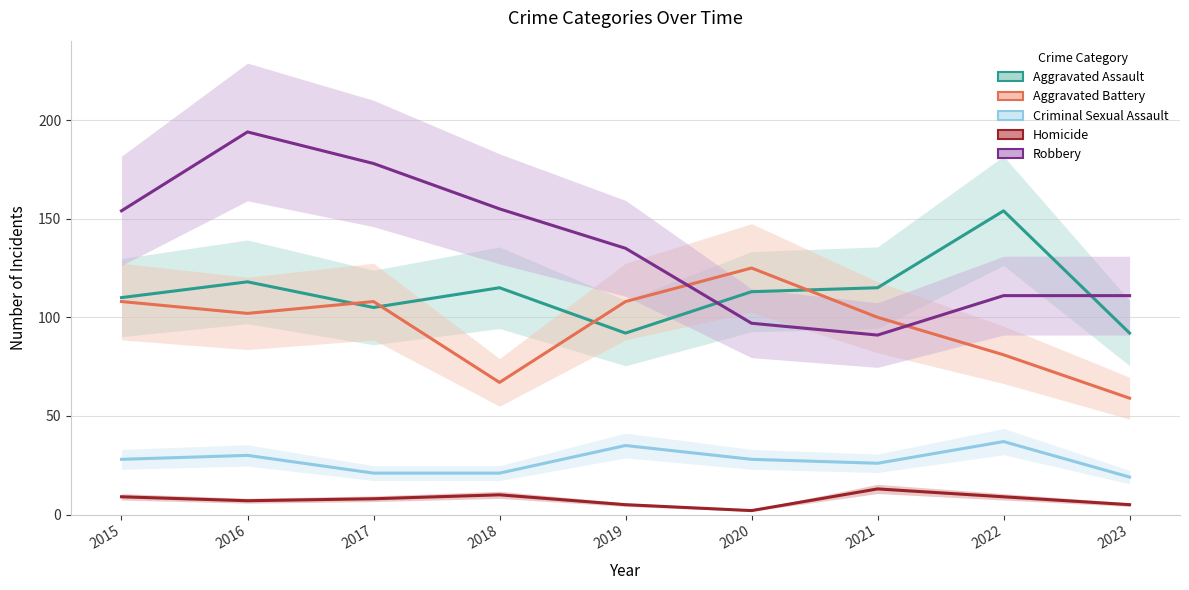

Which series has the widest spread of values?

Robbery